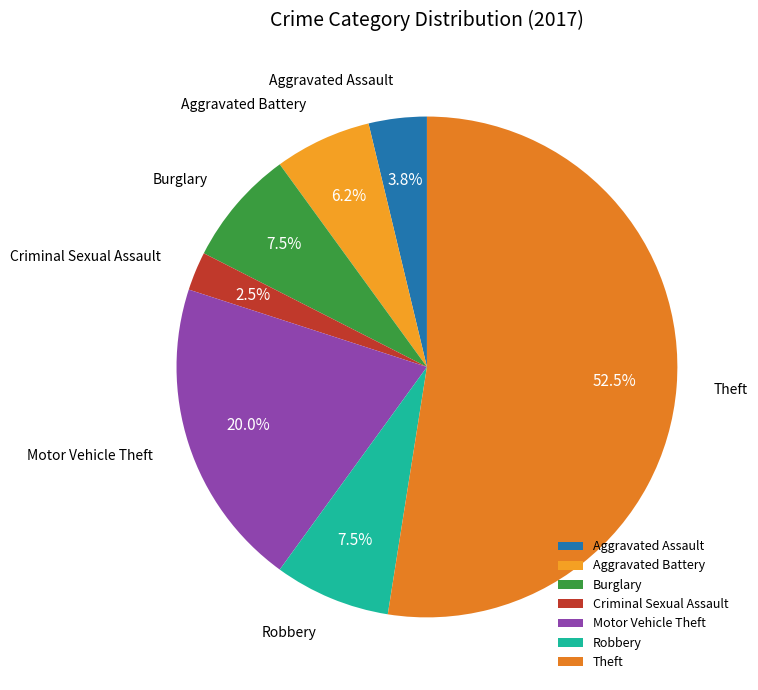

Which slice is the largest?

Theft